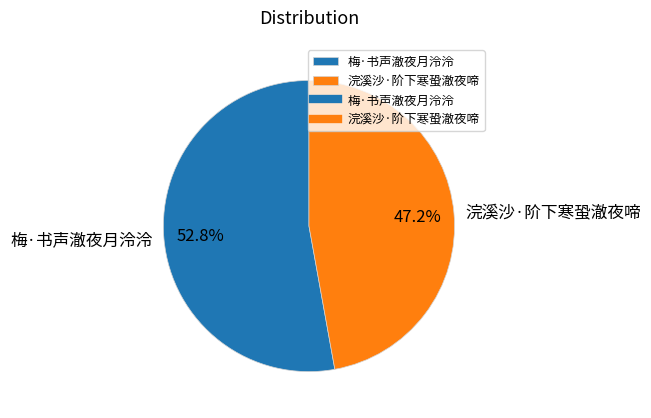

Is there a majority slice in this chart?

Yes